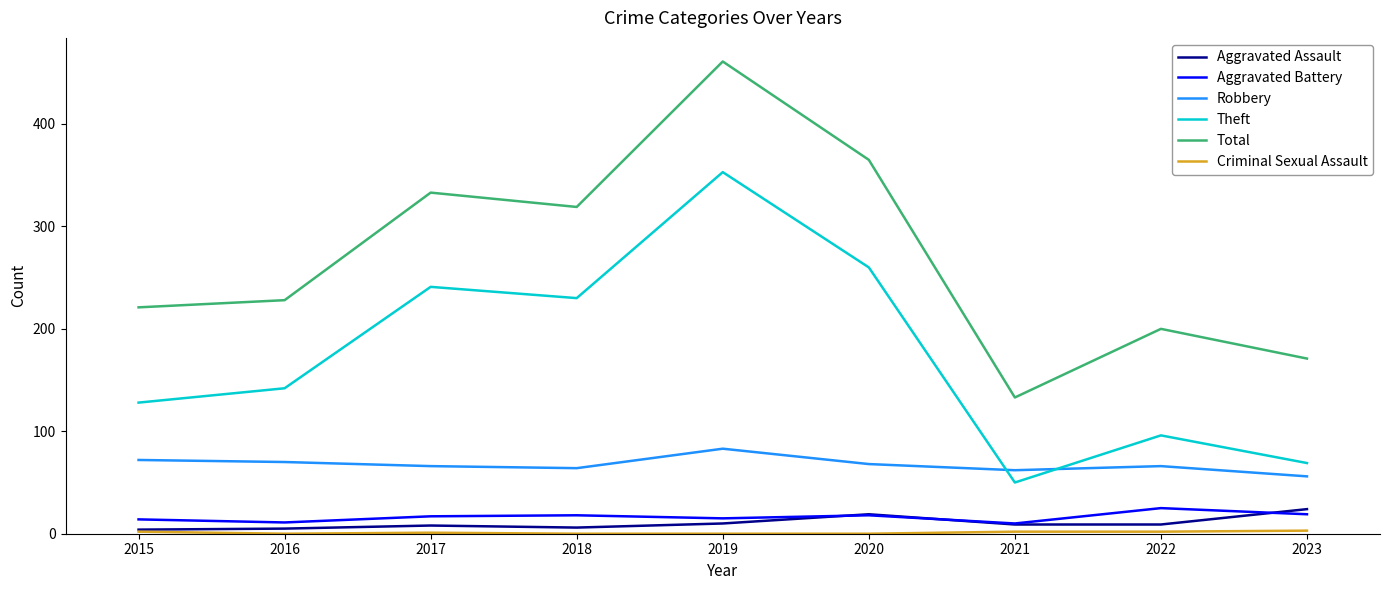

Where is the first local minimum for Total?

2018